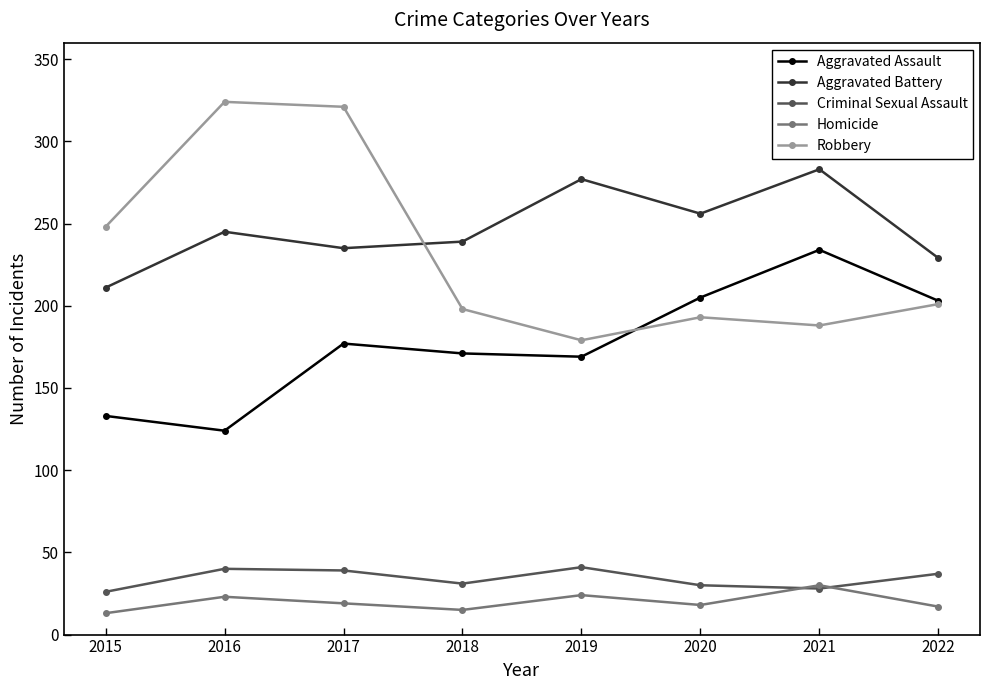

How many interior local valleys does the Aggravated Assault series have?

2